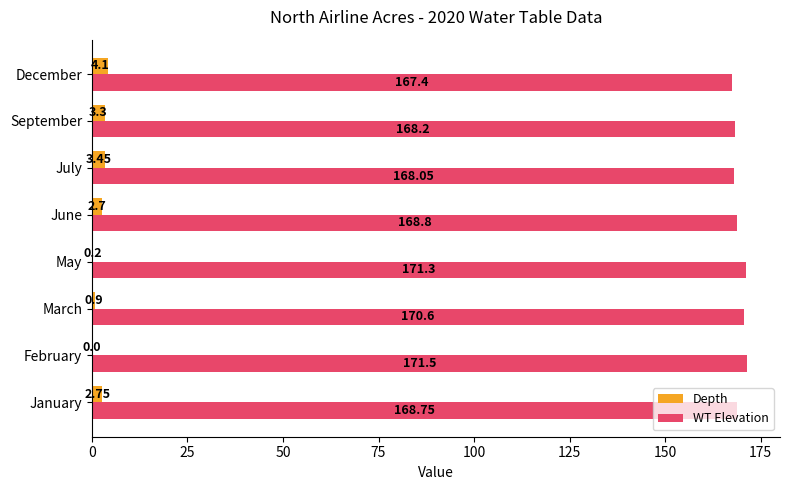

Which label corresponds to the largest value in the chart?

February